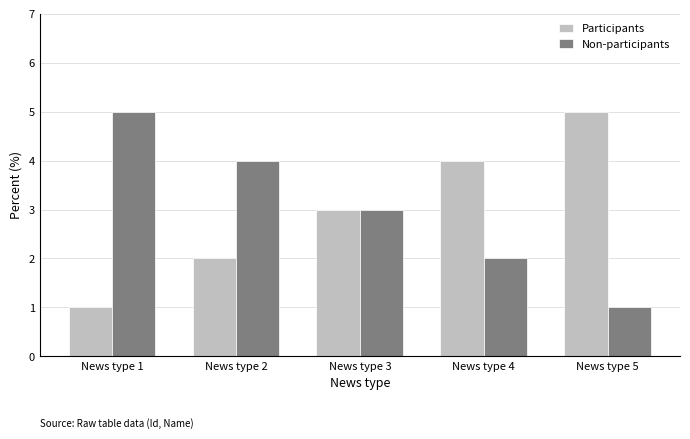

True or false: Non-participants has a value of 1 at News type 2.

False